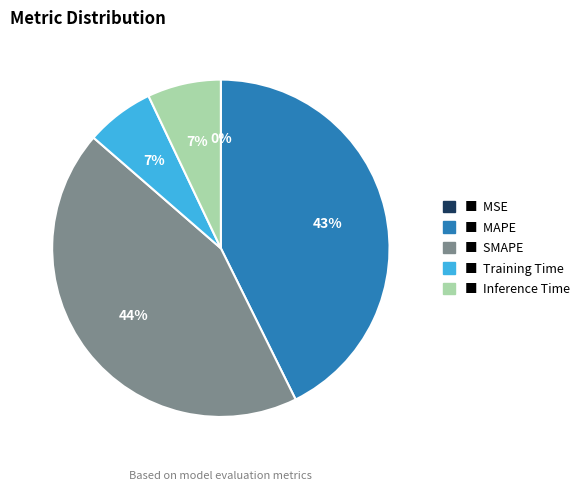

Is there any slice that represents more than half of the pie?

No